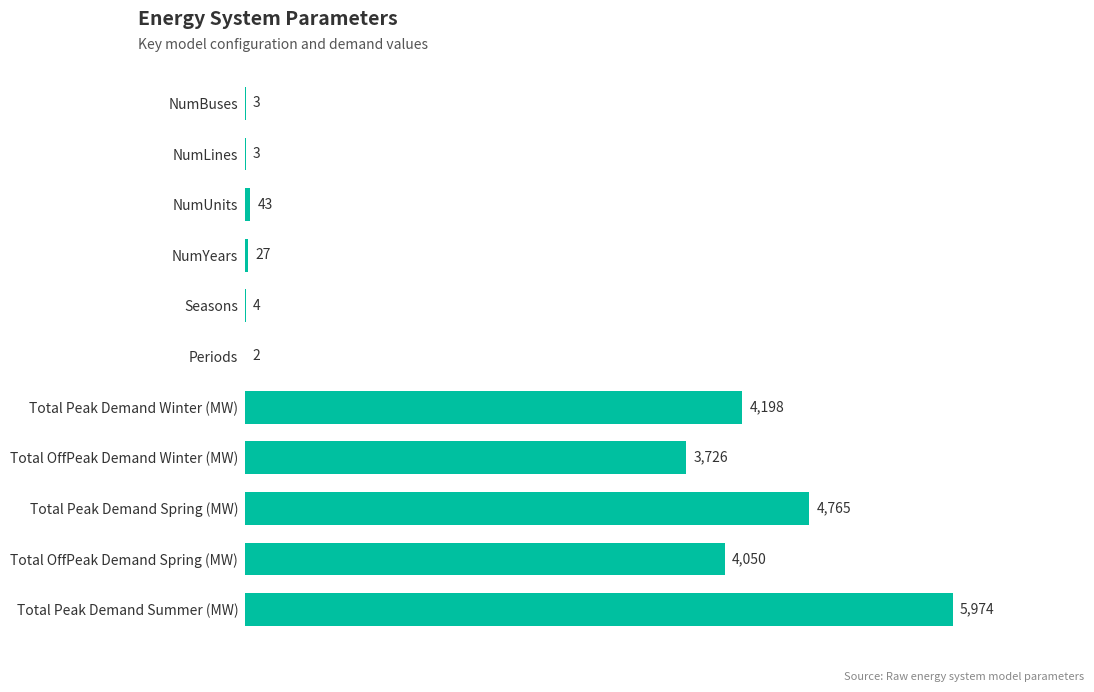

At which label is the value closest to 2988?

Total OffPeak Demand Winter (MW)